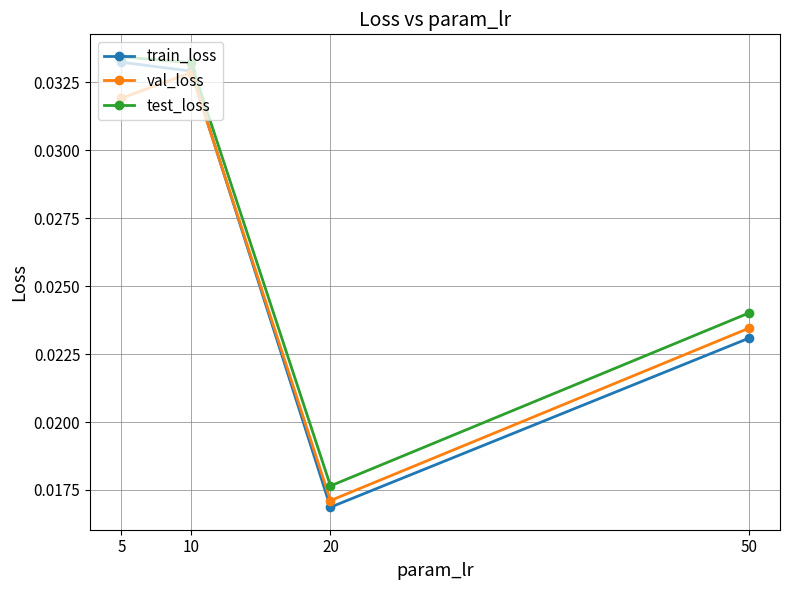

How many lines are shown in the chart?

3